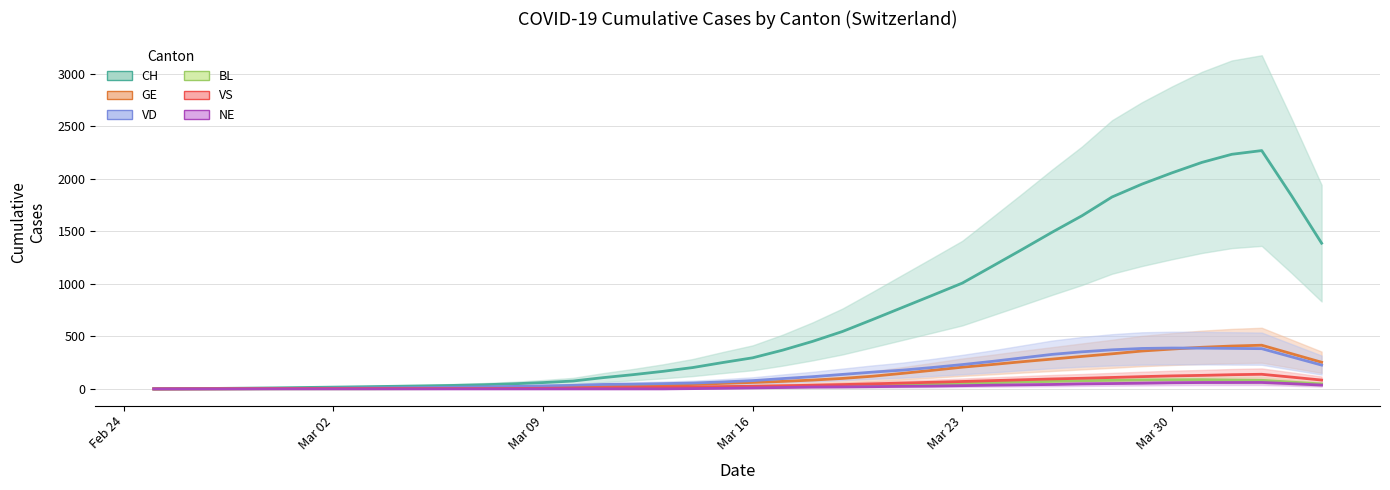

How many data points in VD are above 78?

20